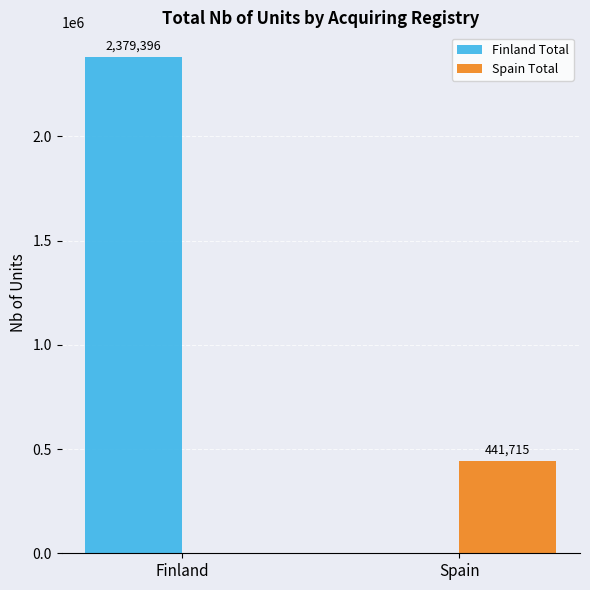

Count the Finland Total values in the range 0 to 2379396.

2